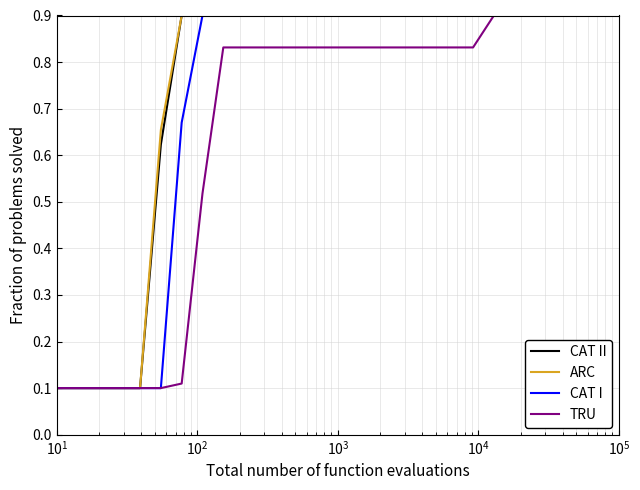

What is the highest value of the ARC series?

0.9